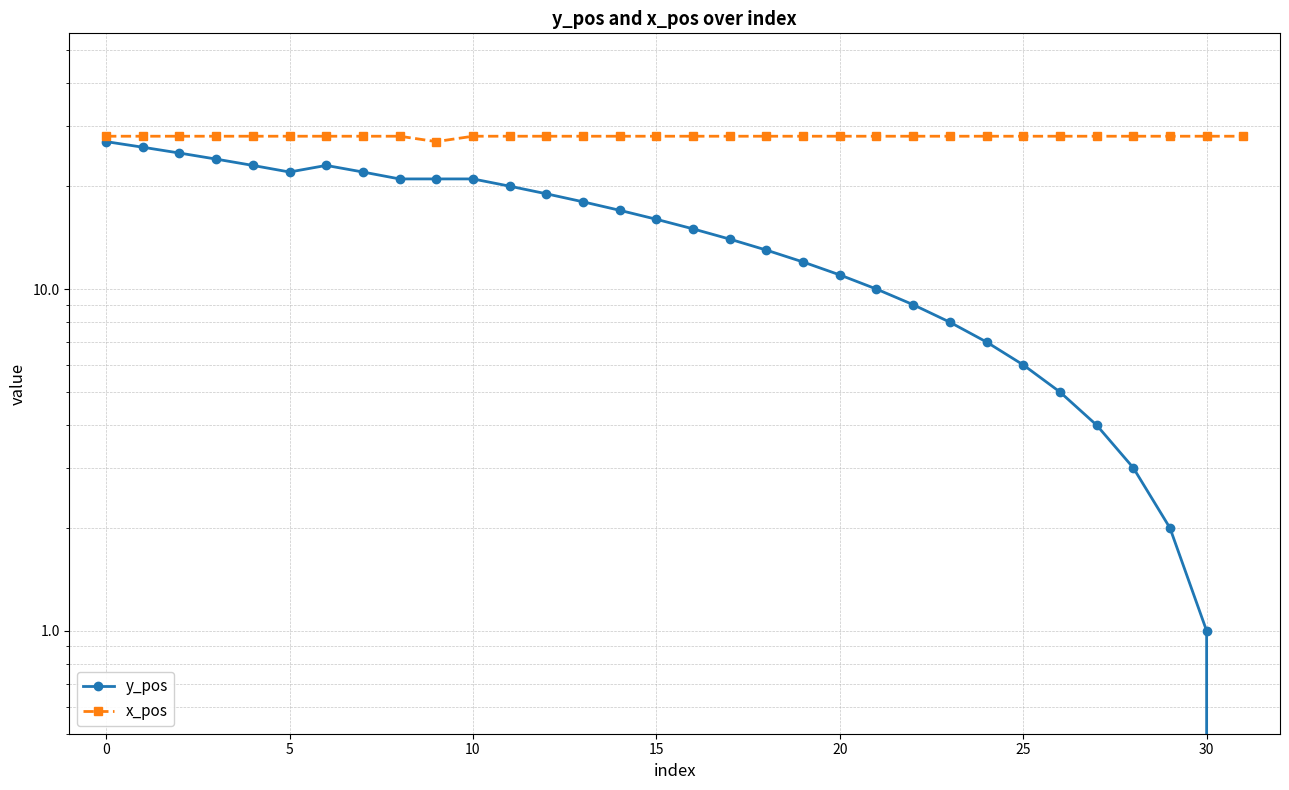

What are all the series names shown in the legend?

y_pos, x_pos